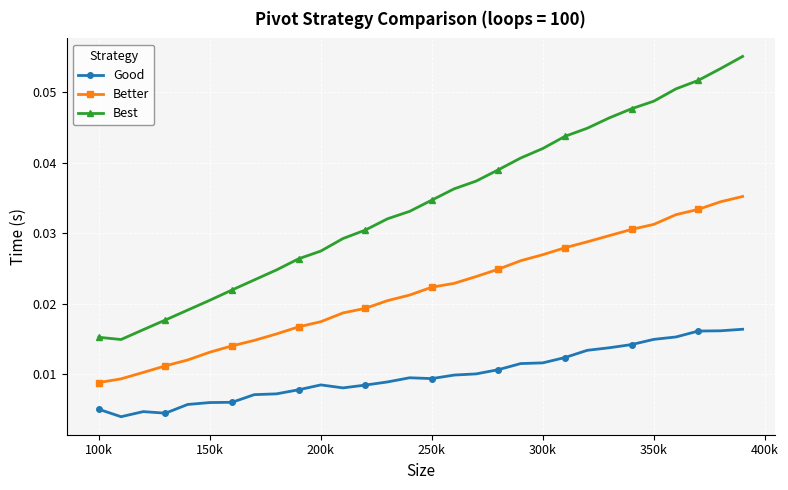

What is the sum of all Best values?

1.0